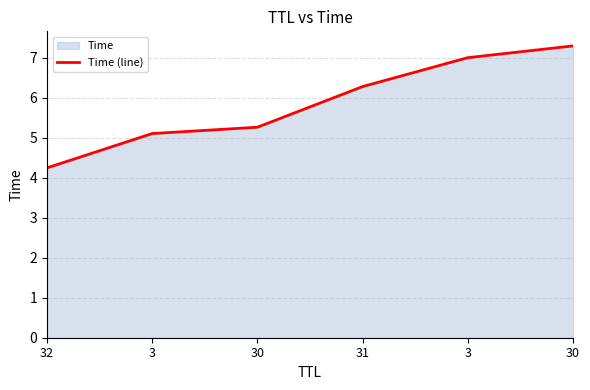

Does the chart display data point markers on the line(s)?

No